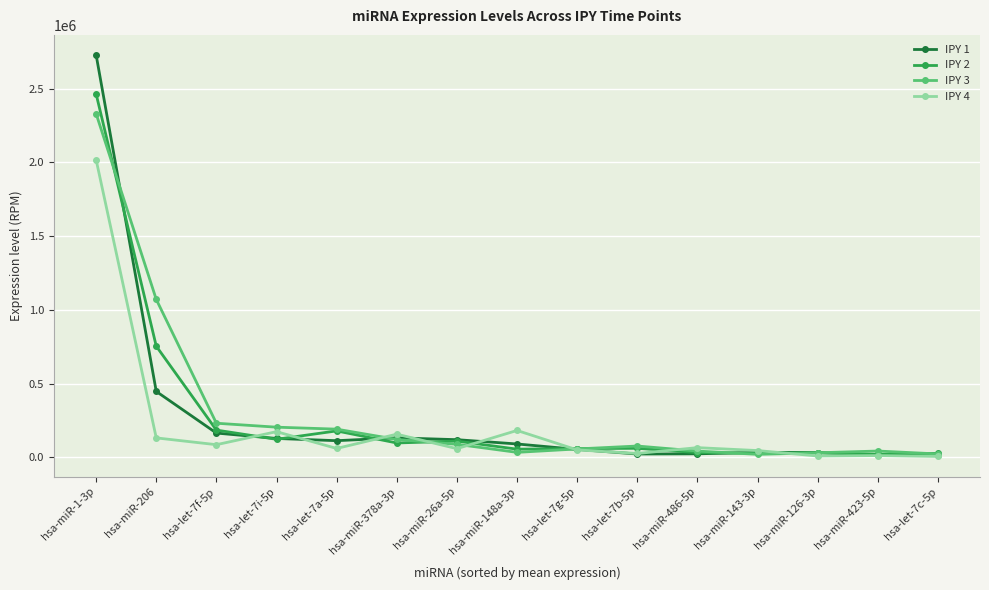

What is the maximum value shown in the chart?

2728563.0